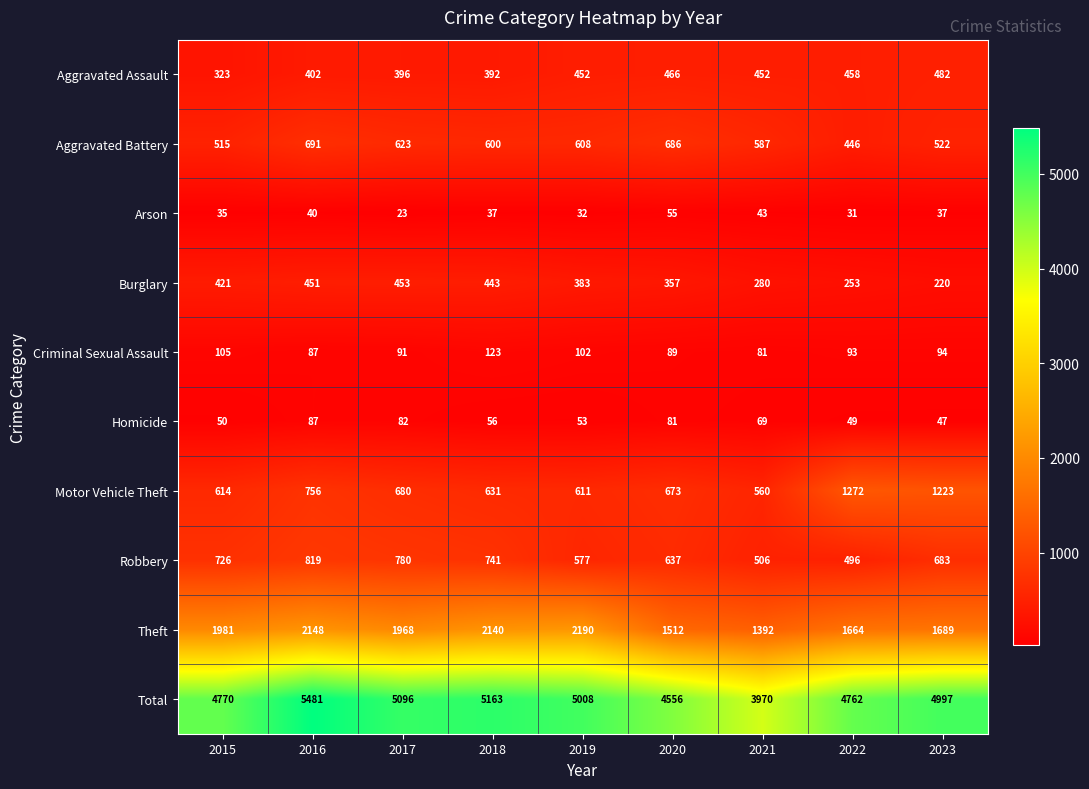

Which series changed the most between 2017 and 2022?

Motor Vehicle Theft